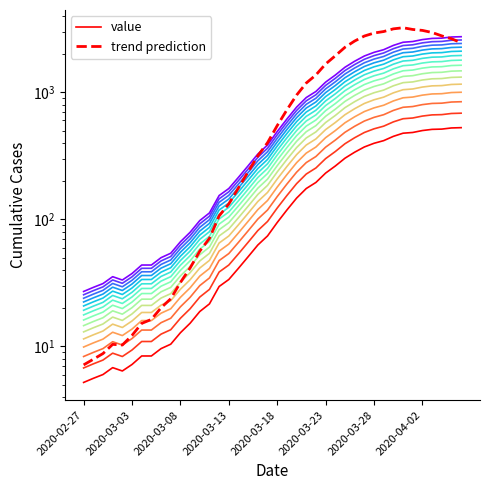

What is the sum of all trend prediction values?

47000.8